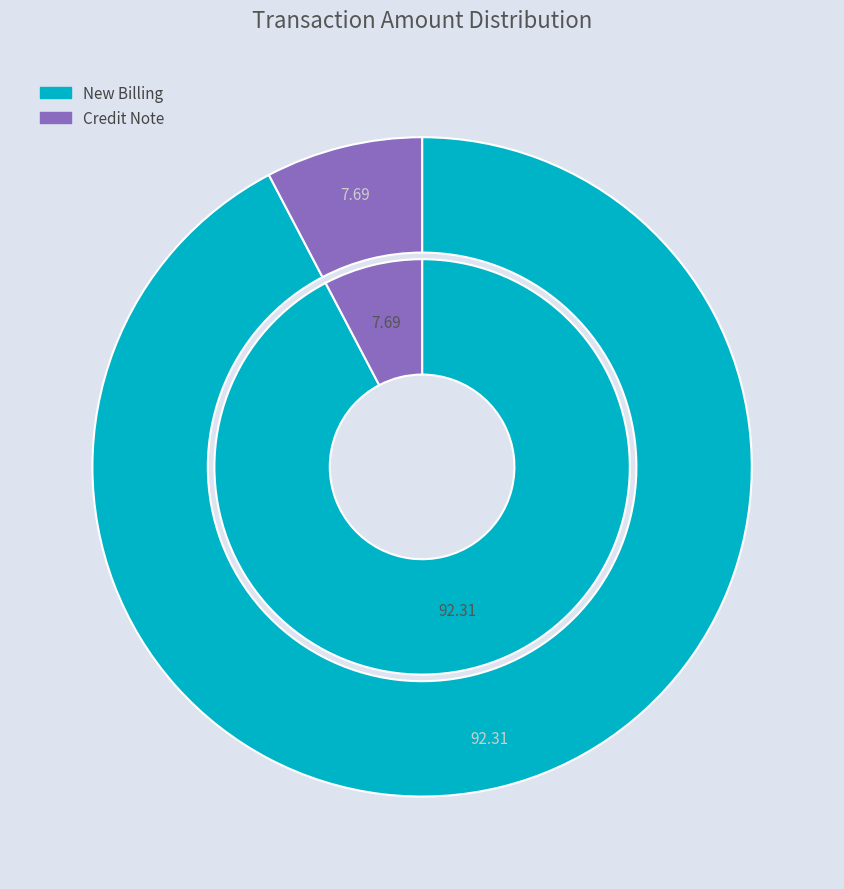

How many segments does this pie chart have?

2